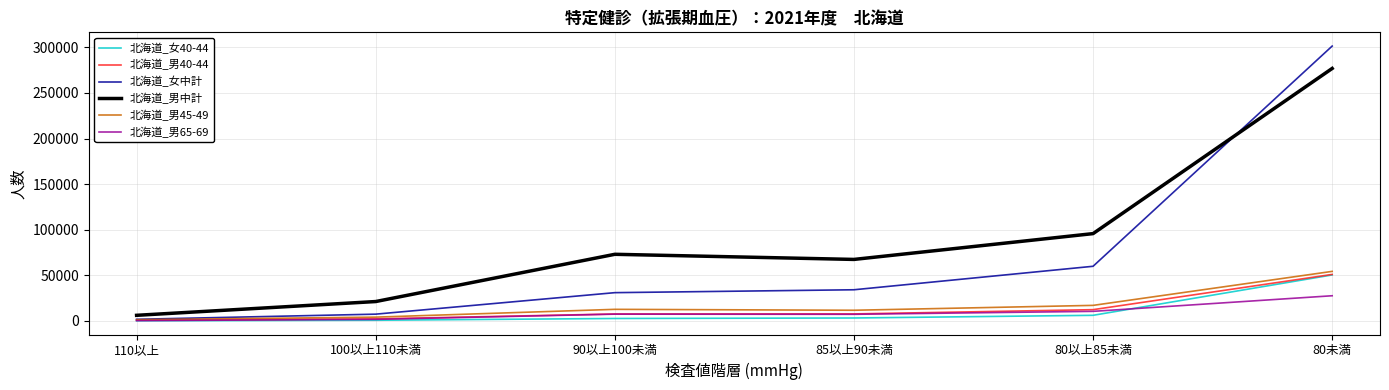

At which category is the sum across all series the highest?

80未満